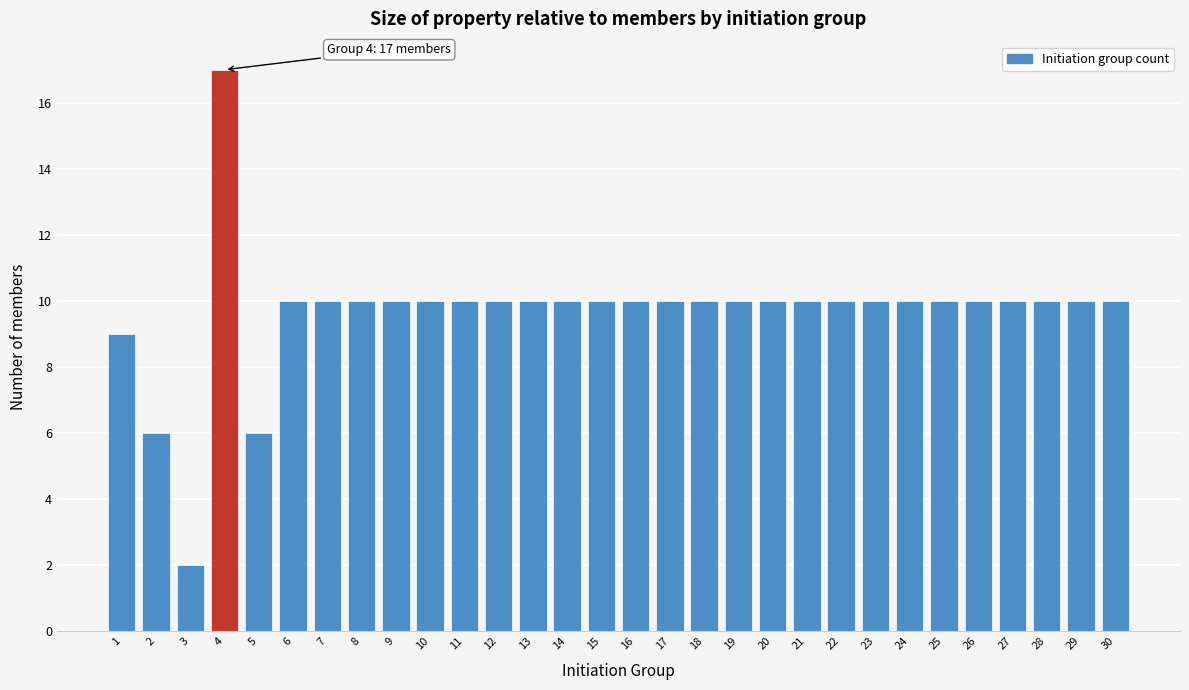

Reading left to right, transcribe all the data shown in this chart.

1=9	2=6	3=2	4=17	5=6	6=10	7=10	8=10	9=10	10=10	11=10	12=10	13=10	14=10	15=10	16=10	17=10	18=10	19=10	20=10	21=10	22=10	23=10	24=10	25=10	26=10	27=10	28=10	29=10	30=10